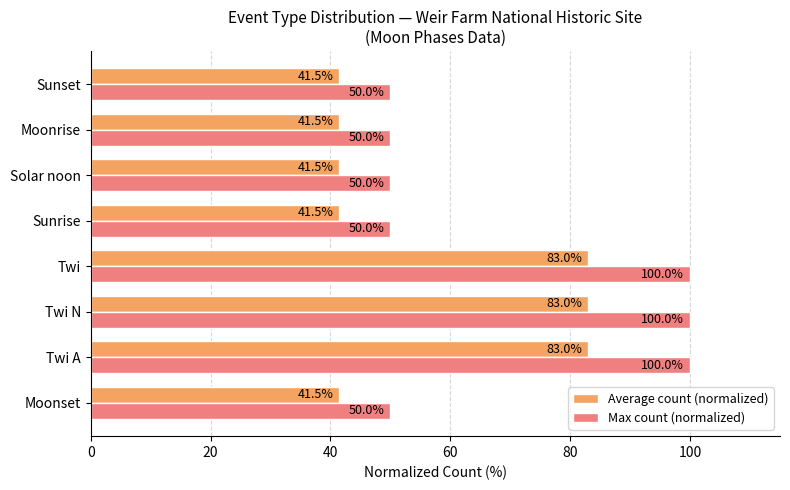

True or false: Average count (normalized) has a value of 41.5 at Moonrise.

True